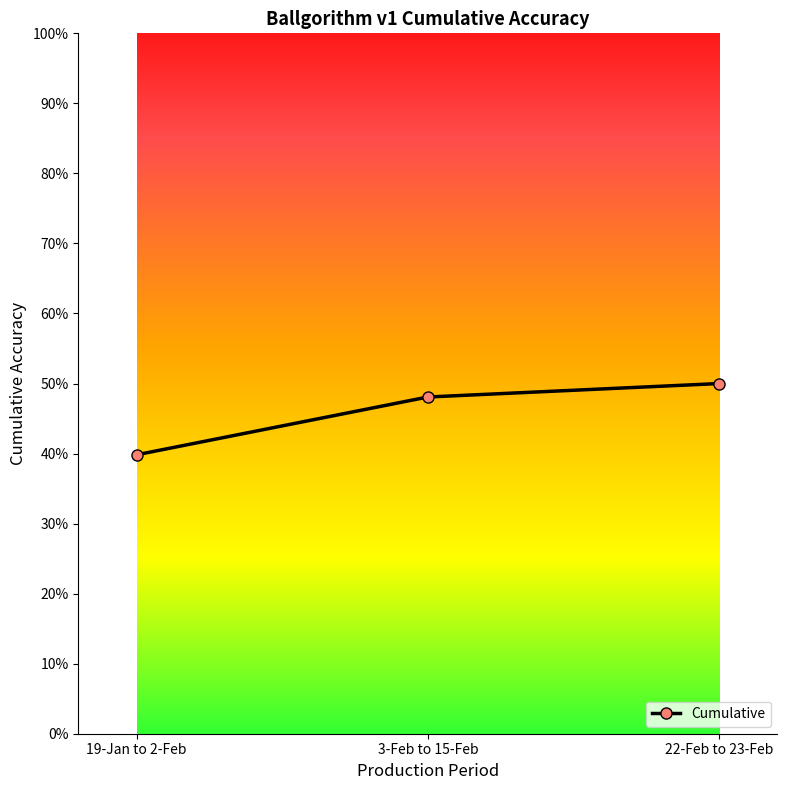

Is this an area chart (filled region under the line)?

No